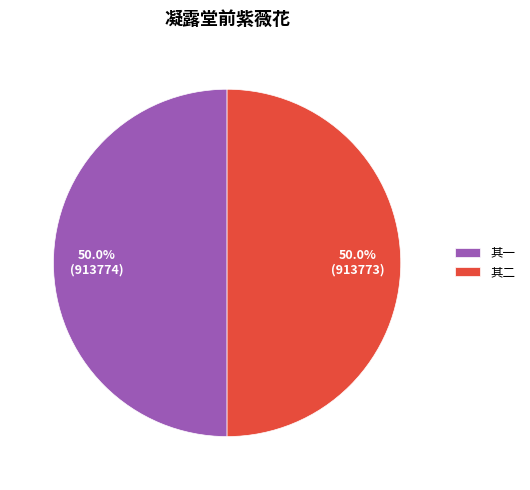

What portion of the pie excludes 其一?

50.0%